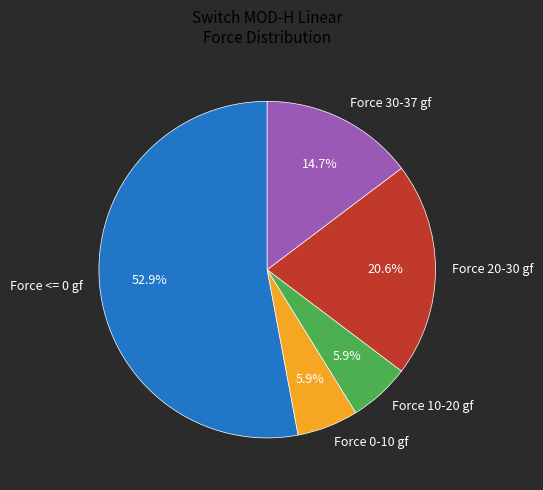

Which category has the biggest portion of the pie?

Force <= 0 gf